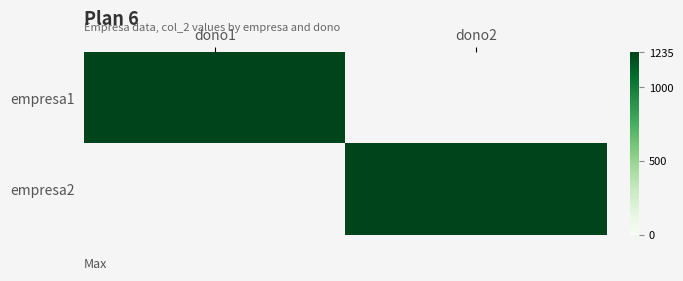

What is the approximate value of empresa2 at dono2?

1235.0